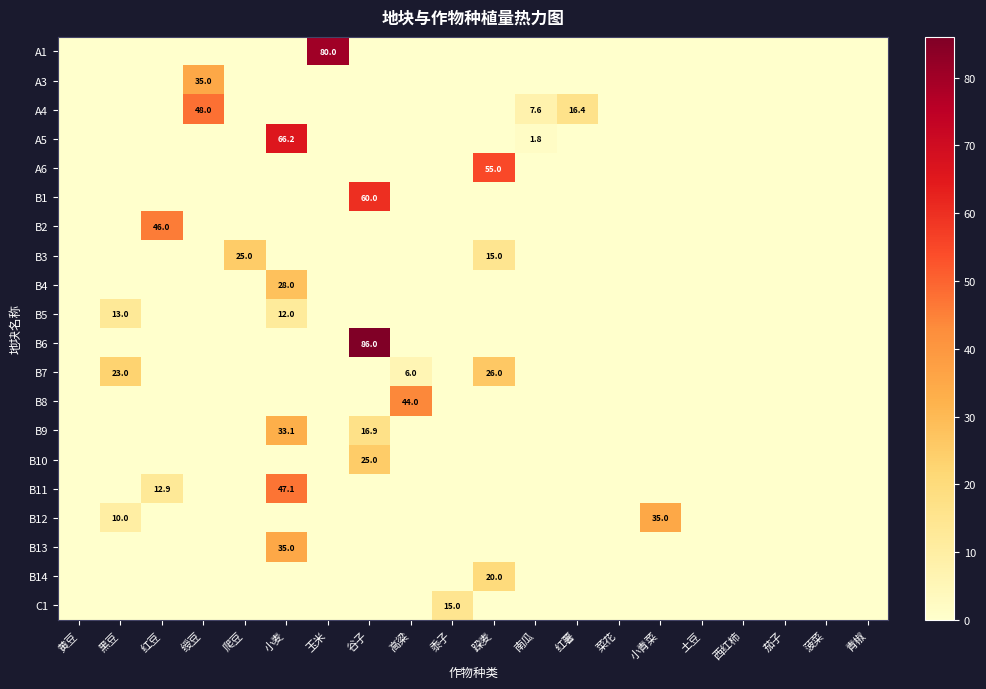

The value of A3 at 绶豆 is 35.0. True or false?

True